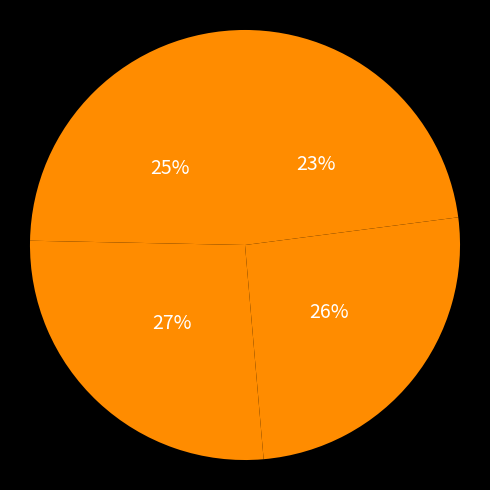

To the nearest percent, what is the average slice percentage?

25%